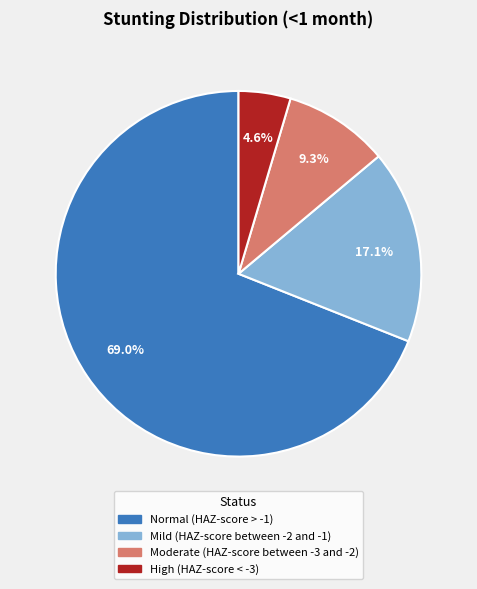

To the nearest percent, what percentage of the pie is Moderate (HAZ-score between -3 and -2)?

9%